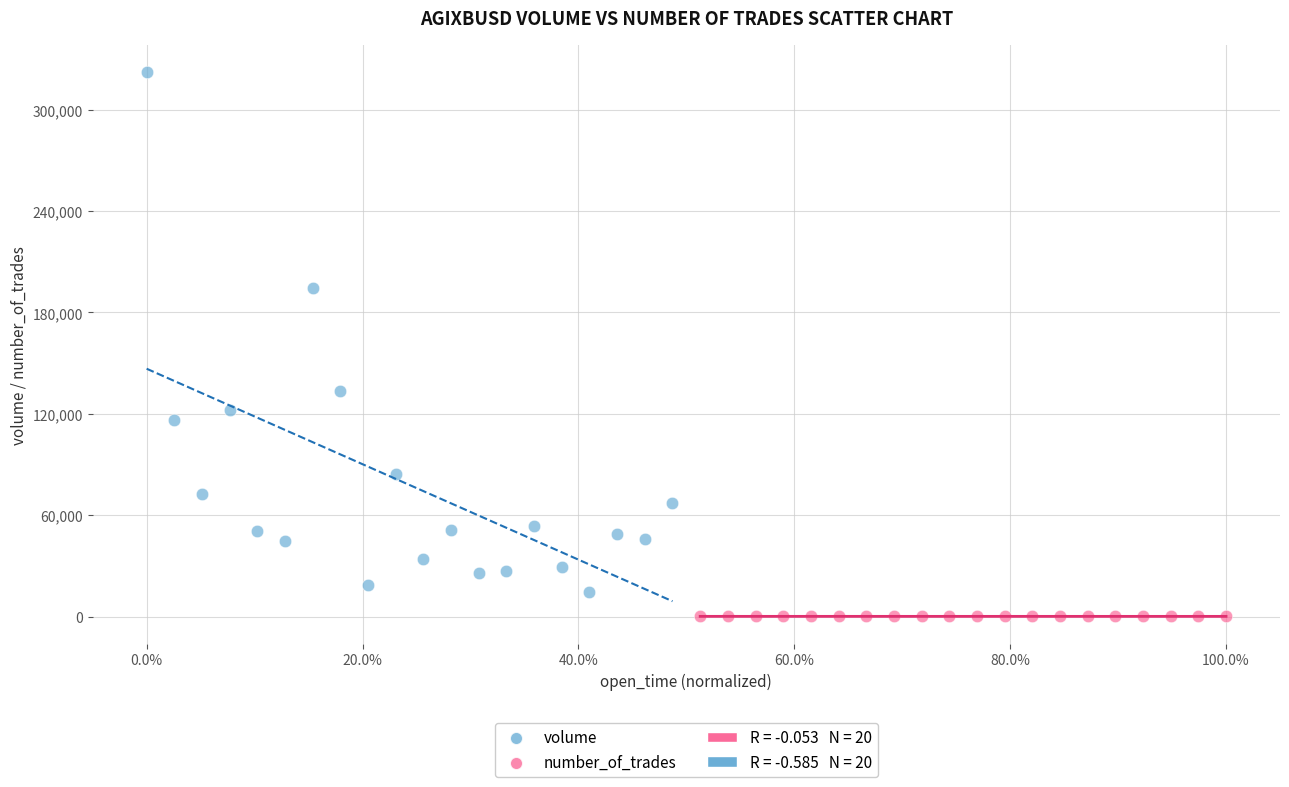

Which series reaches the minimum Y coordinate?

number_of_trades